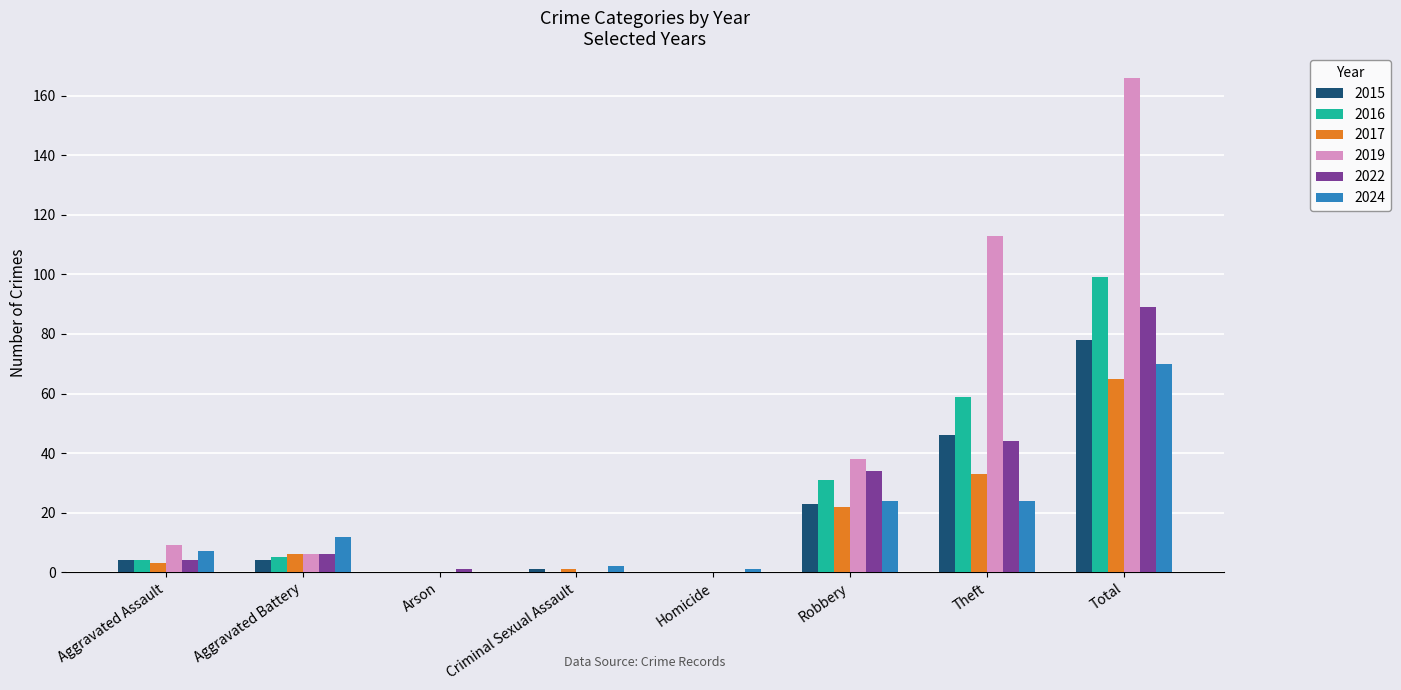

Count the number of data series in this chart.

6